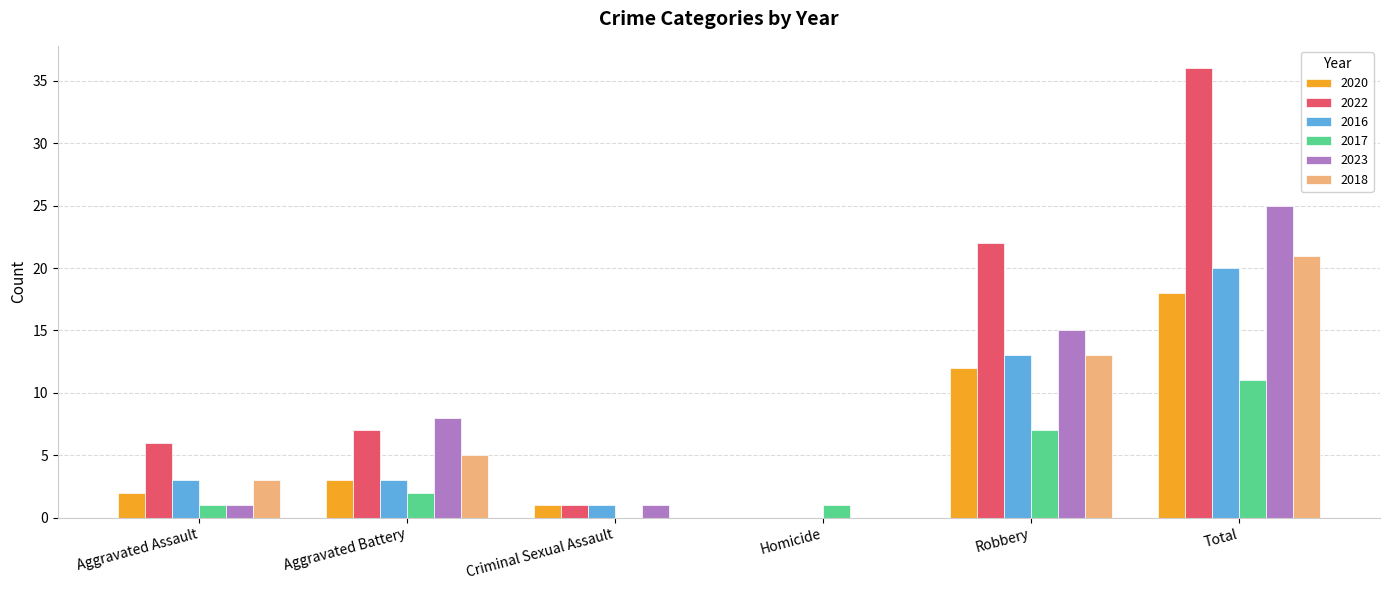

Are the bars horizontal?

No